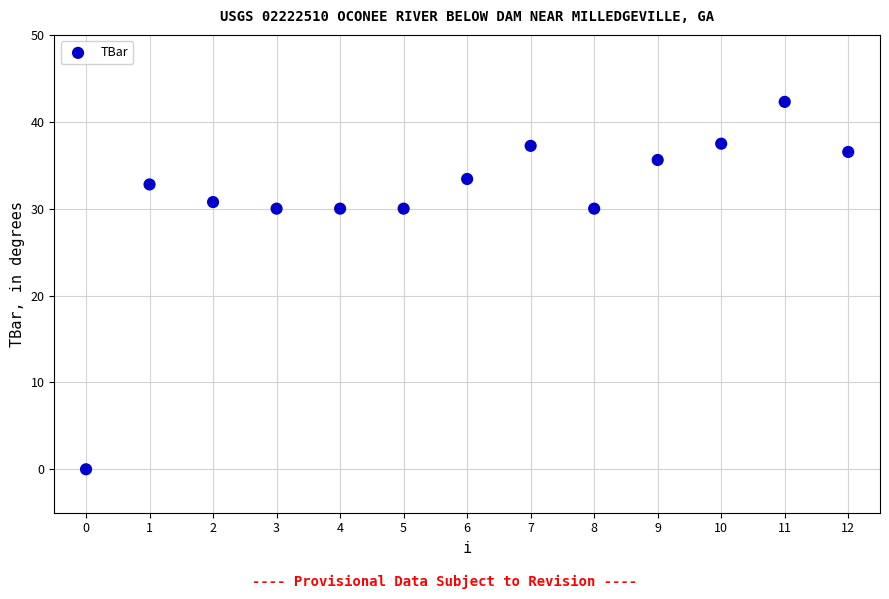

What is the range of Y values (max minus min)?

42.3